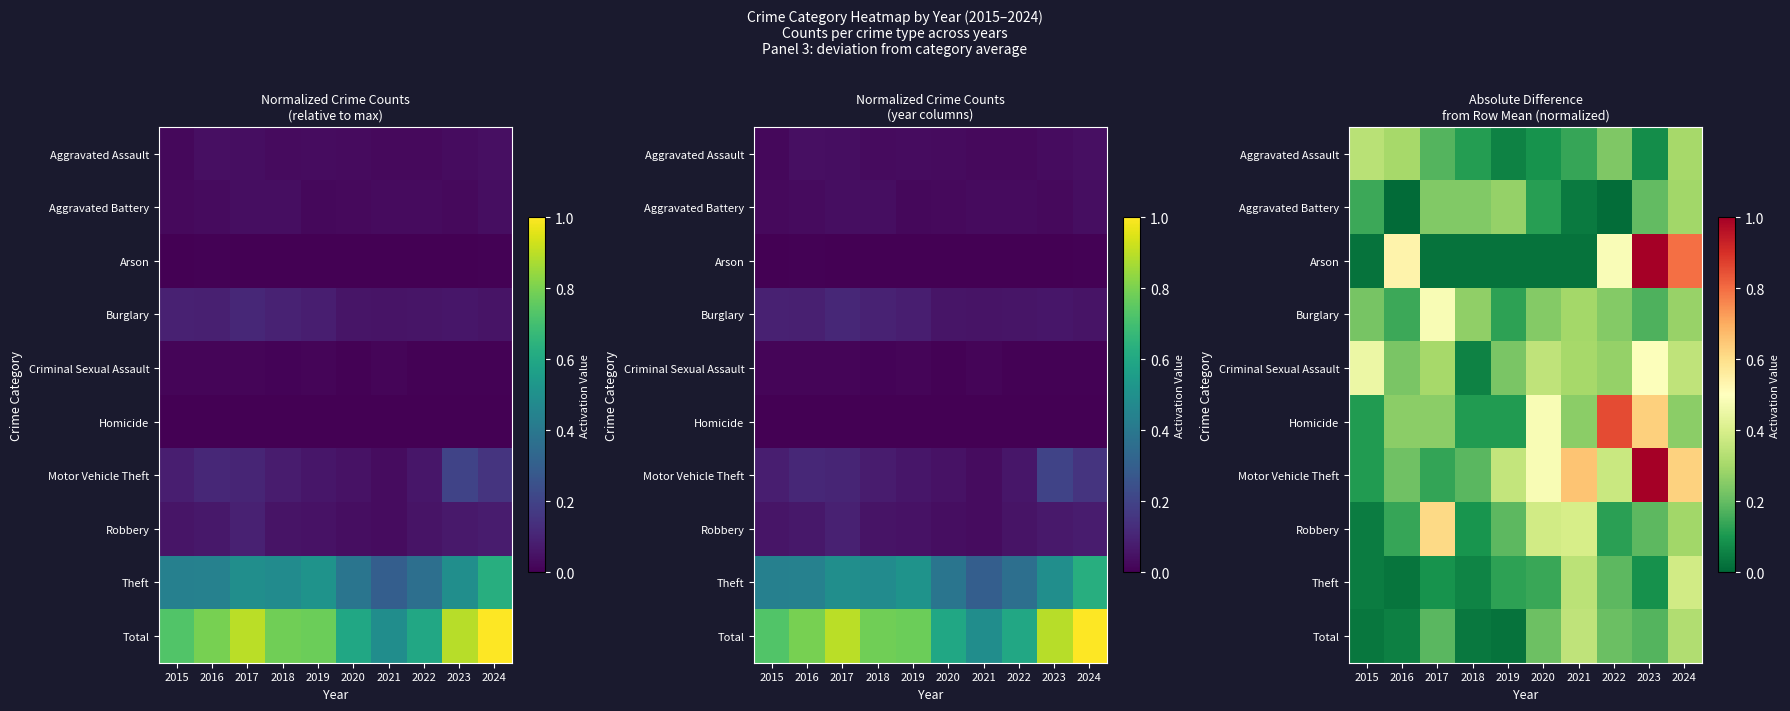

What is the spread (max minus min) of values at 2021?

0.6